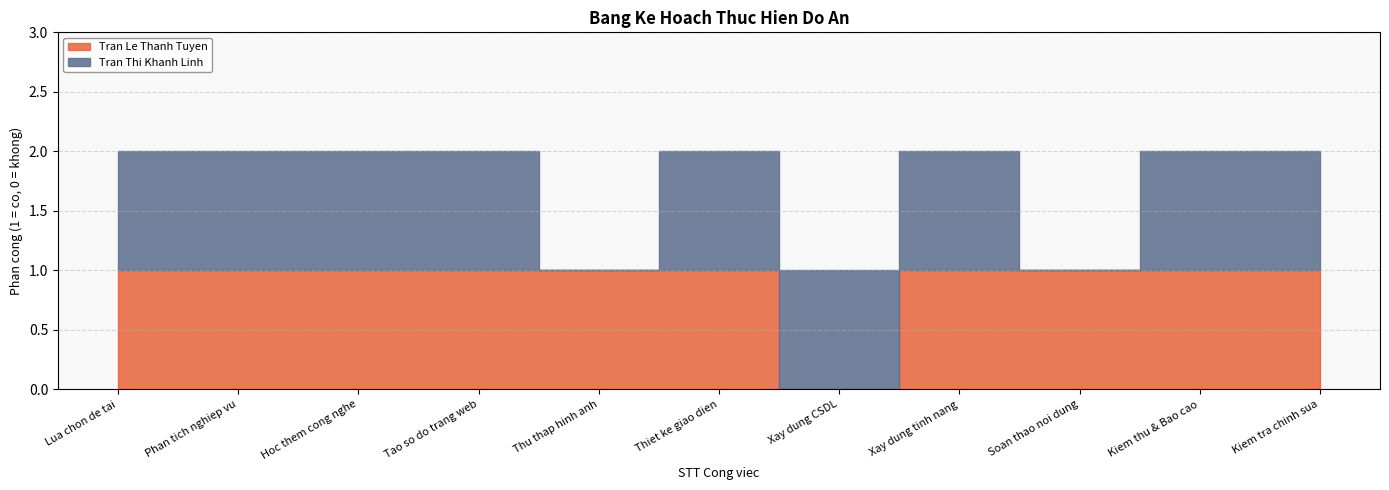

What is the value of the Tran Thi Khanh Linh point at the 6th from the left?

1